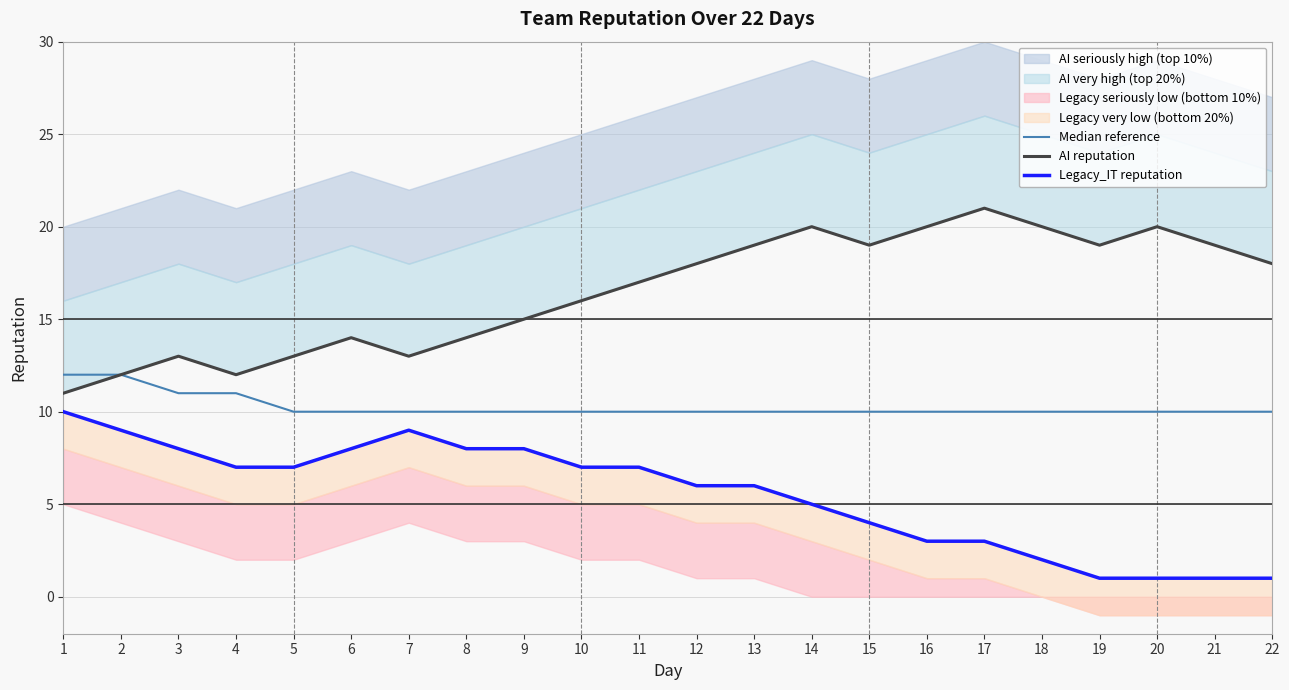

Count the Legacy_IT reputation values in the range 3 to 8.

14